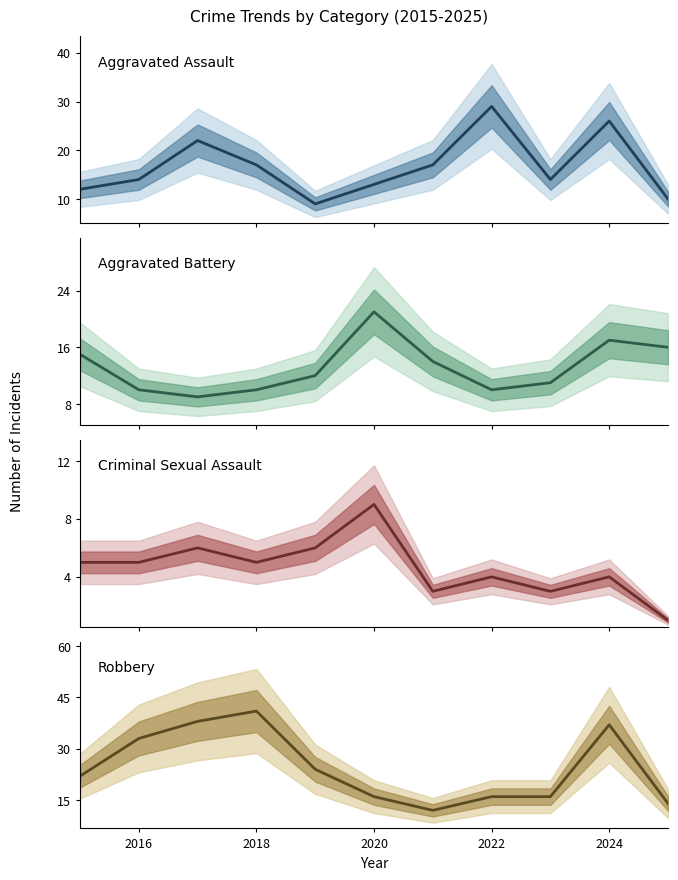

What is the sum of all Robbery values?

269